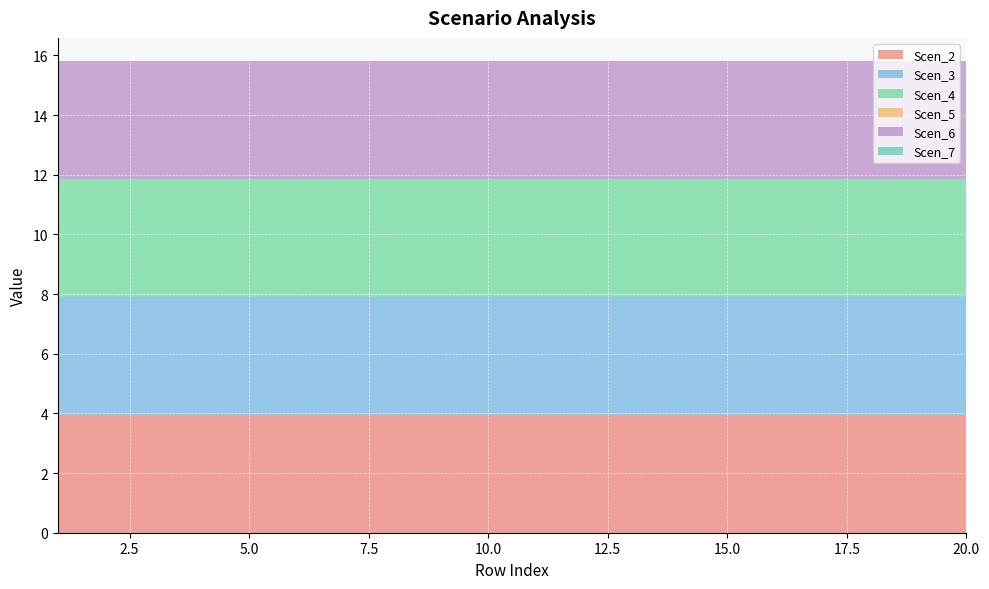

Reading left to right, list all the values displayed in this chart.

Scen_2: 4.0	4.0	4.0	4.0	4.0	4.0	4.0	4.0	4.0	4.0	4.0	4.0	4.0	4.0	4.0	4.0	4.0	4.0	4.0	4.0
Scen_3: 4.0	4.0	4.0	4.0	4.0	4.0	4.0	4.0	4.0	4.0	4.0	4.0	4.0	4.0	4.0	4.0	4.0	4.0	4.0	4.0
Scen_4: 4.0	4.0	4.0	4.0	4.0	4.0	4.0	4.0	4.0	4.0	4.0	4.0	4.0	4.0	4.0	4.0	4.0	4.0	4.0	4.0
Scen_5: 0.0	0.0	0.0	0.0	0.0	0.0	0.0	0.0	0.0	0.0	0.0	0.0	0.0	0.0	0.0	0.0	0.0	0.0	0.0	0.0
Scen_6: 4.0	4.0	4.0	4.0	4.0	4.0	4.0	4.0	4.0	4.0	4.0	4.0	4.0	4.0	4.0	4.0	4.0	4.0	4.0	4.0
Scen_7: 0.0	0.0	0.0	0.0	0.0	0.0	0.0	0.0	0.0	0.0	0.0	0.0	0.0	0.0	0.0	0.0	0.0	0.0	0.0	0.0